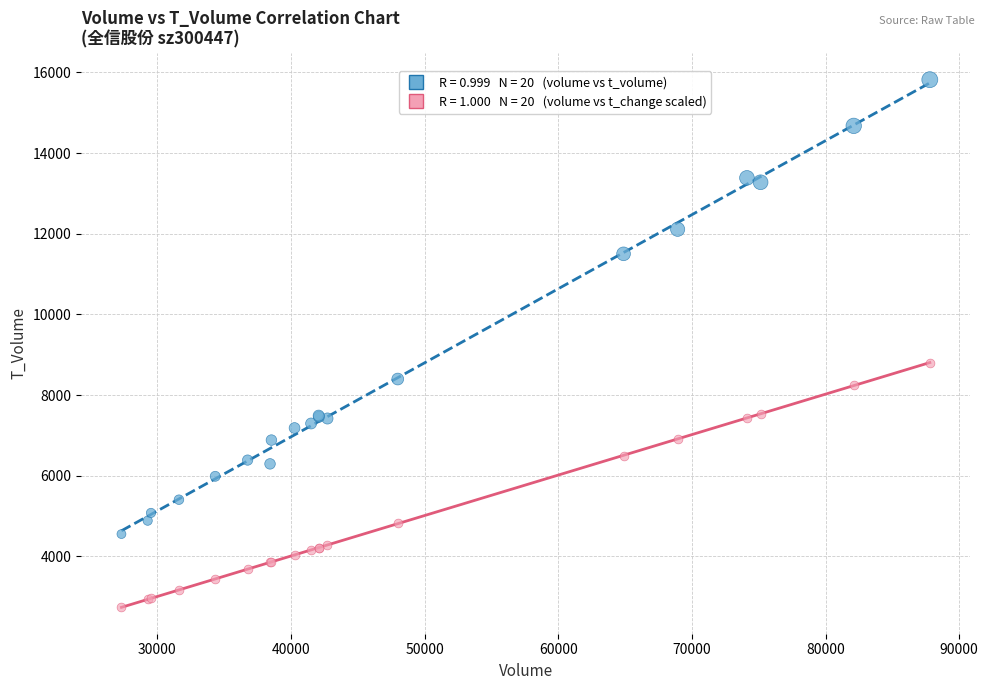

Across all series, what Y value is closest to 9280?

8800